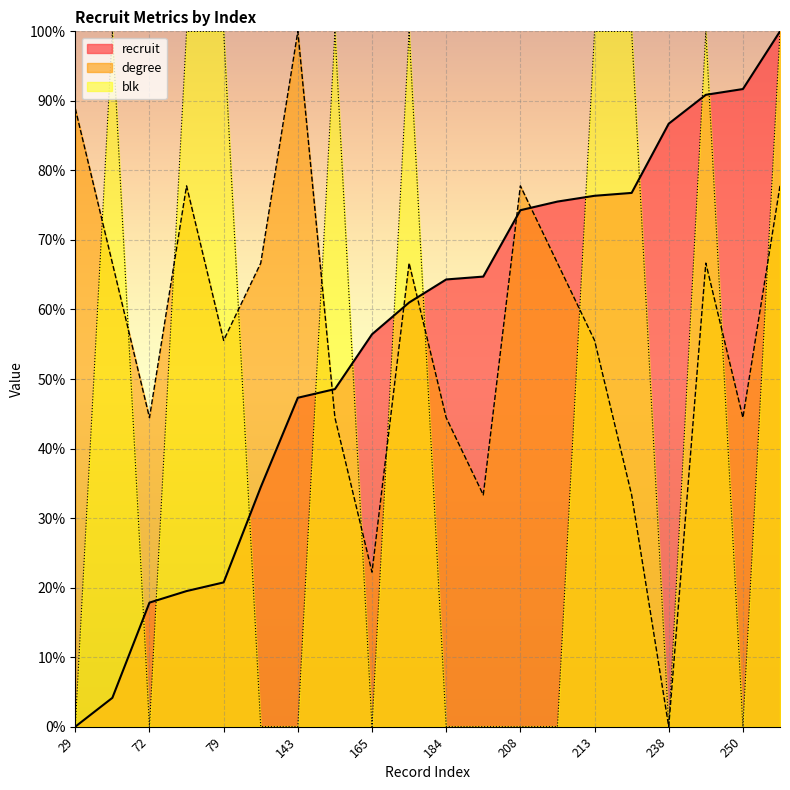

Reading right to left, list all the values displayed in this chart.

recruit: 100.0	91.7	90.9	86.7	76.8	76.3	75.5	74.3	64.7	64.3	61.0	56.4	48.5	47.3	34.4	20.7	19.5	17.8	4.1	0.0
degree: 77.8	44.4	66.7	0.0	33.3	55.6	66.7	77.8	33.3	44.4	66.7	22.2	44.4	100.0	66.7	55.6	77.8	44.4	66.7	88.9
blk: 100.0	0.0	100.0	0.0	100.0	100.0	0.0	0.0	0.0	0.0	100.0	0.0	100.0	0.0	0.0	100.0	100.0	0.0	100.0	0.0